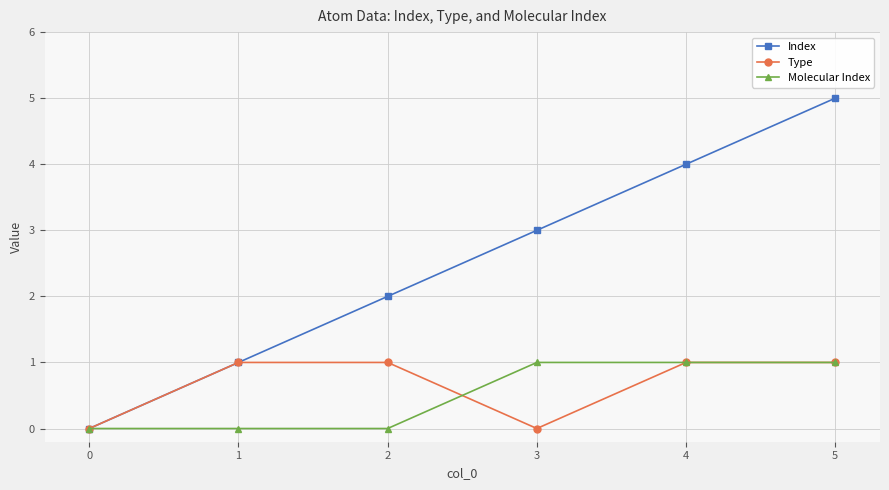

Count the Type values in the range 0 to 1.

6